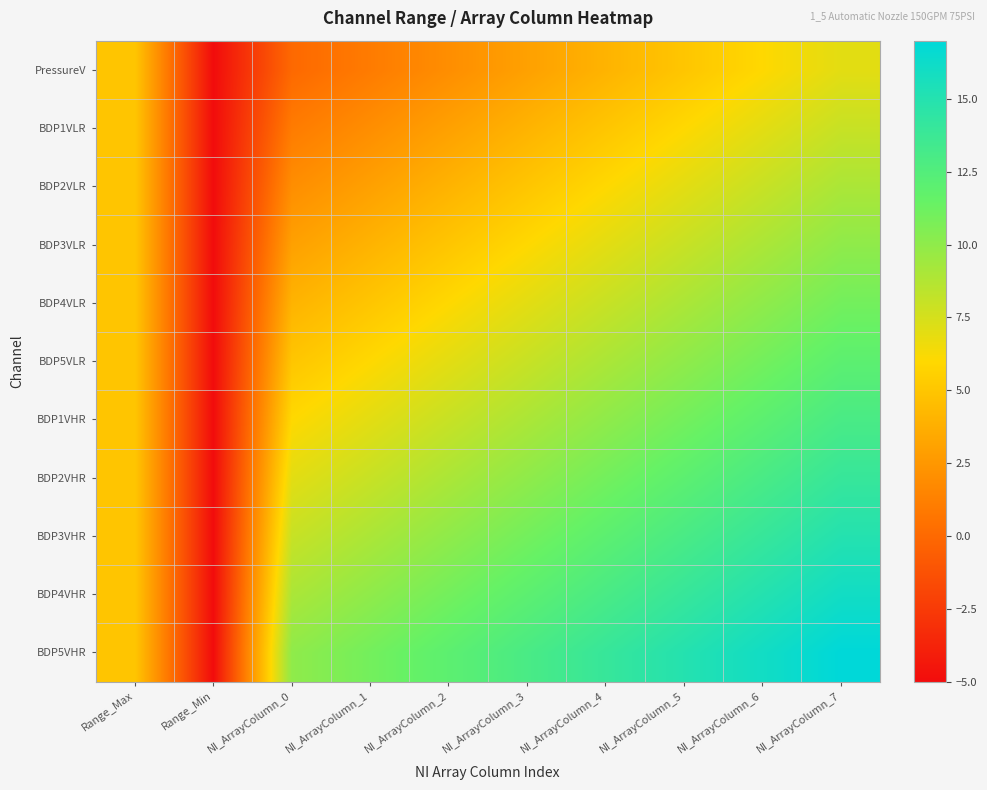

Reading left to right, transcribe all the data shown in this chart.

PressureV: Range_Max=5	Range_Min=-5	NI_ArrayColumn_0=0	NI_ArrayColumn_1=1	NI_ArrayColumn_2=2	NI_ArrayColumn_3=3	NI_ArrayColumn_4=4	NI_ArrayColumn_5=5	NI_ArrayColumn_6=6	NI_ArrayColumn_7=7
BDP1VLR: Range_Max=5	Range_Min=-5	NI_ArrayColumn_0=1	NI_ArrayColumn_1=2	NI_ArrayColumn_2=3	NI_ArrayColumn_3=4	NI_ArrayColumn_4=5	NI_ArrayColumn_5=6	NI_ArrayColumn_6=7	NI_ArrayColumn_7=8
BDP2VLR: Range_Max=5	Range_Min=-5	NI_ArrayColumn_0=2	NI_ArrayColumn_1=3	NI_ArrayColumn_2=4	NI_ArrayColumn_3=5	NI_ArrayColumn_4=6	NI_ArrayColumn_5=7	NI_ArrayColumn_6=8	NI_ArrayColumn_7=9
BDP3VLR: Range_Max=5	Range_Min=-5	NI_ArrayColumn_0=3	NI_ArrayColumn_1=4	NI_ArrayColumn_2=5	NI_ArrayColumn_3=6	NI_ArrayColumn_4=7	NI_ArrayColumn_5=8	NI_ArrayColumn_6=9	NI_ArrayColumn_7=10
BDP4VLR: Range_Max=5	Range_Min=-5	NI_ArrayColumn_0=4	NI_ArrayColumn_1=5	NI_ArrayColumn_2=6	NI_ArrayColumn_3=7	NI_ArrayColumn_4=8	NI_ArrayColumn_5=9	NI_ArrayColumn_6=10	NI_ArrayColumn_7=11
BDP5VLR: Range_Max=5	Range_Min=-5	NI_ArrayColumn_0=5	NI_ArrayColumn_1=6	NI_ArrayColumn_2=7	NI_ArrayColumn_3=8	NI_ArrayColumn_4=9	NI_ArrayColumn_5=10	NI_ArrayColumn_6=11	NI_ArrayColumn_7=12
BDP1VHR: Range_Max=5	Range_Min=-5	NI_ArrayColumn_0=6	NI_ArrayColumn_1=7	NI_ArrayColumn_2=8	NI_ArrayColumn_3=9	NI_ArrayColumn_4=10	NI_ArrayColumn_5=11	NI_ArrayColumn_6=12	NI_ArrayColumn_7=13
BDP2VHR: Range_Max=5	Range_Min=-5	NI_ArrayColumn_0=7	NI_ArrayColumn_1=8	NI_ArrayColumn_2=9	NI_ArrayColumn_3=10	NI_ArrayColumn_4=11	NI_ArrayColumn_5=12	NI_ArrayColumn_6=13	NI_ArrayColumn_7=14
BDP3VHR: Range_Max=5	Range_Min=-5	NI_ArrayColumn_0=8	NI_ArrayColumn_1=9	NI_ArrayColumn_2=10	NI_ArrayColumn_3=11	NI_ArrayColumn_4=12	NI_ArrayColumn_5=13	NI_ArrayColumn_6=14	NI_ArrayColumn_7=15
BDP4VHR: Range_Max=5	Range_Min=-5	NI_ArrayColumn_0=9	NI_ArrayColumn_1=10	NI_ArrayColumn_2=11	NI_ArrayColumn_3=12	NI_ArrayColumn_4=13	NI_ArrayColumn_5=14	NI_ArrayColumn_6=15	NI_ArrayColumn_7=16
BDP5VHR: Range_Max=5	Range_Min=-5	NI_ArrayColumn_0=10	NI_ArrayColumn_1=11	NI_ArrayColumn_2=12	NI_ArrayColumn_3=13	NI_ArrayColumn_4=14	NI_ArrayColumn_5=15	NI_ArrayColumn_6=16	NI_ArrayColumn_7=17